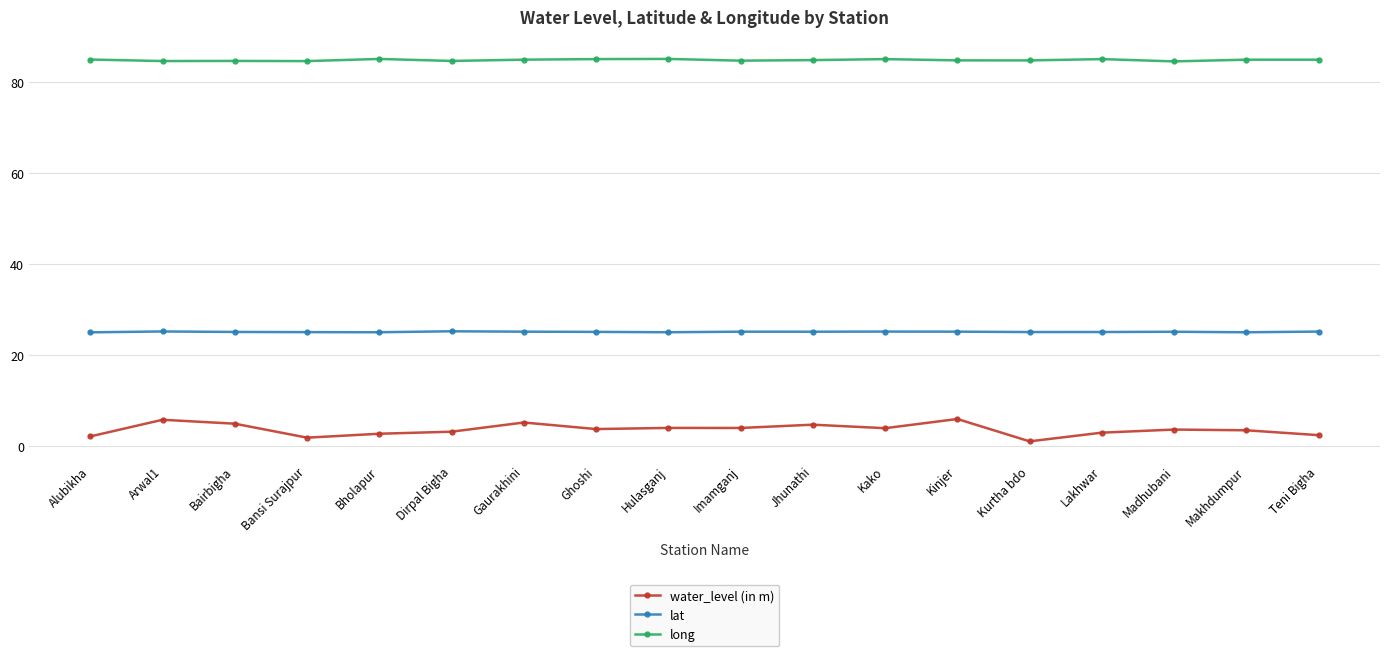

True or false: long and water_level (in m) cross at least once.

False